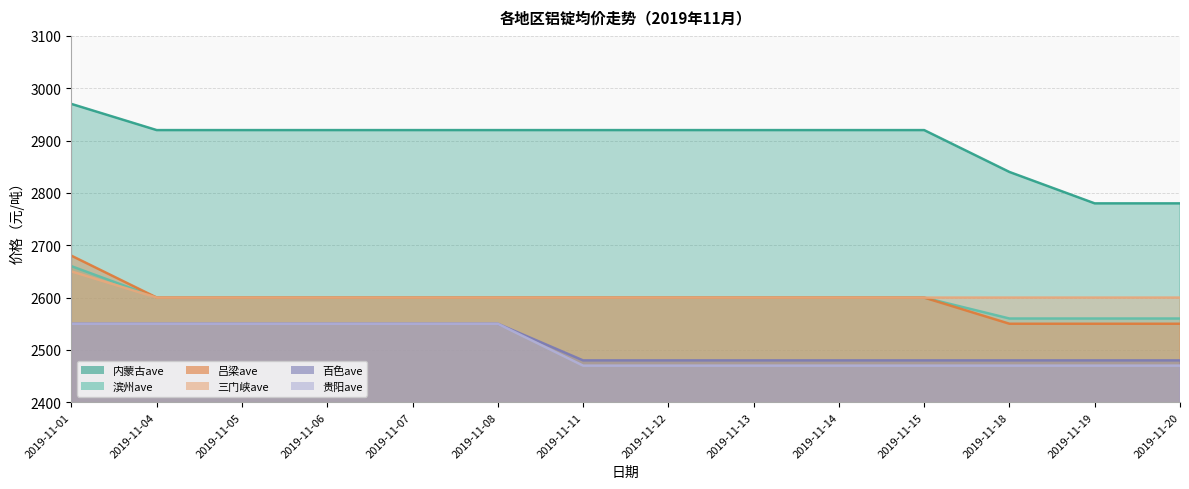

The 三门峡ave series shows 2600 at 2019-11-18. True or false?

True